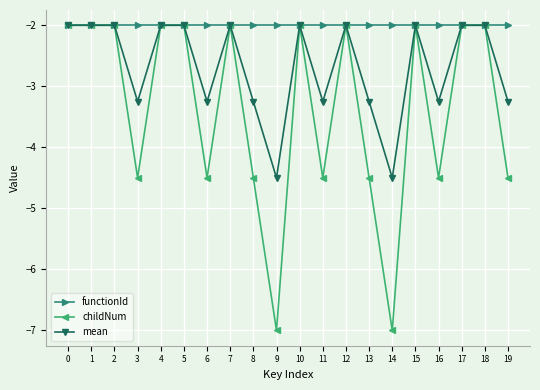

Count the mean values in the range -3 to -2.

11